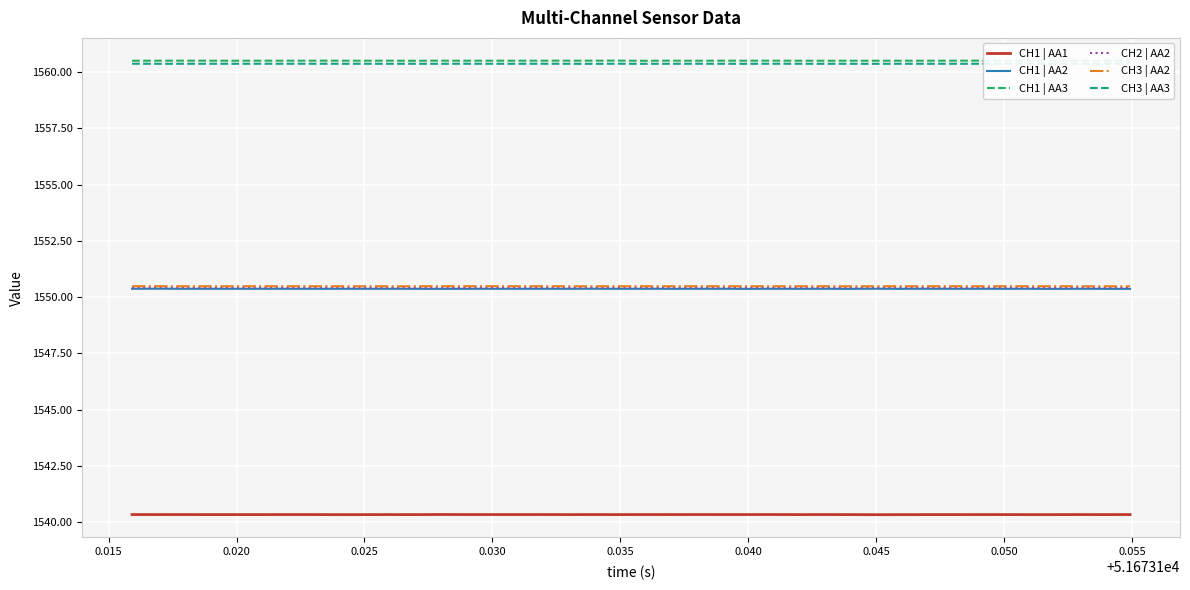

What is the highest value of the CH1 | AA1 series?

1540.3